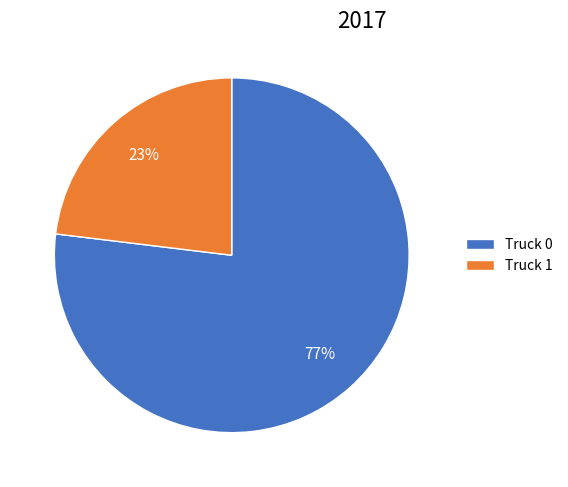

Rank the categories by value from highest to lowest.

Truck 0, Truck 1